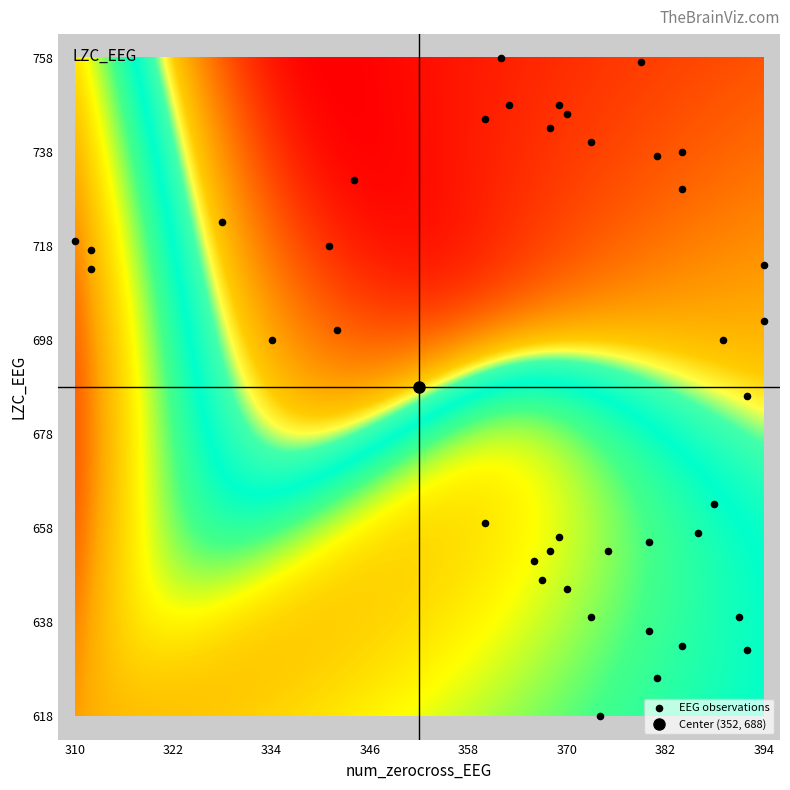

What is the range of Y values (max minus min)?

140